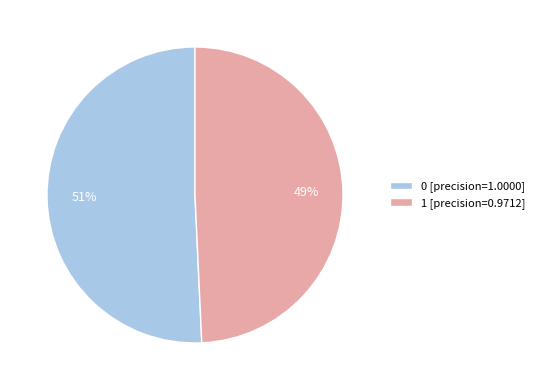

Do 1 [precision=0.9712] and 0 [precision=1.0000] together represent more than half of the pie?

Yes